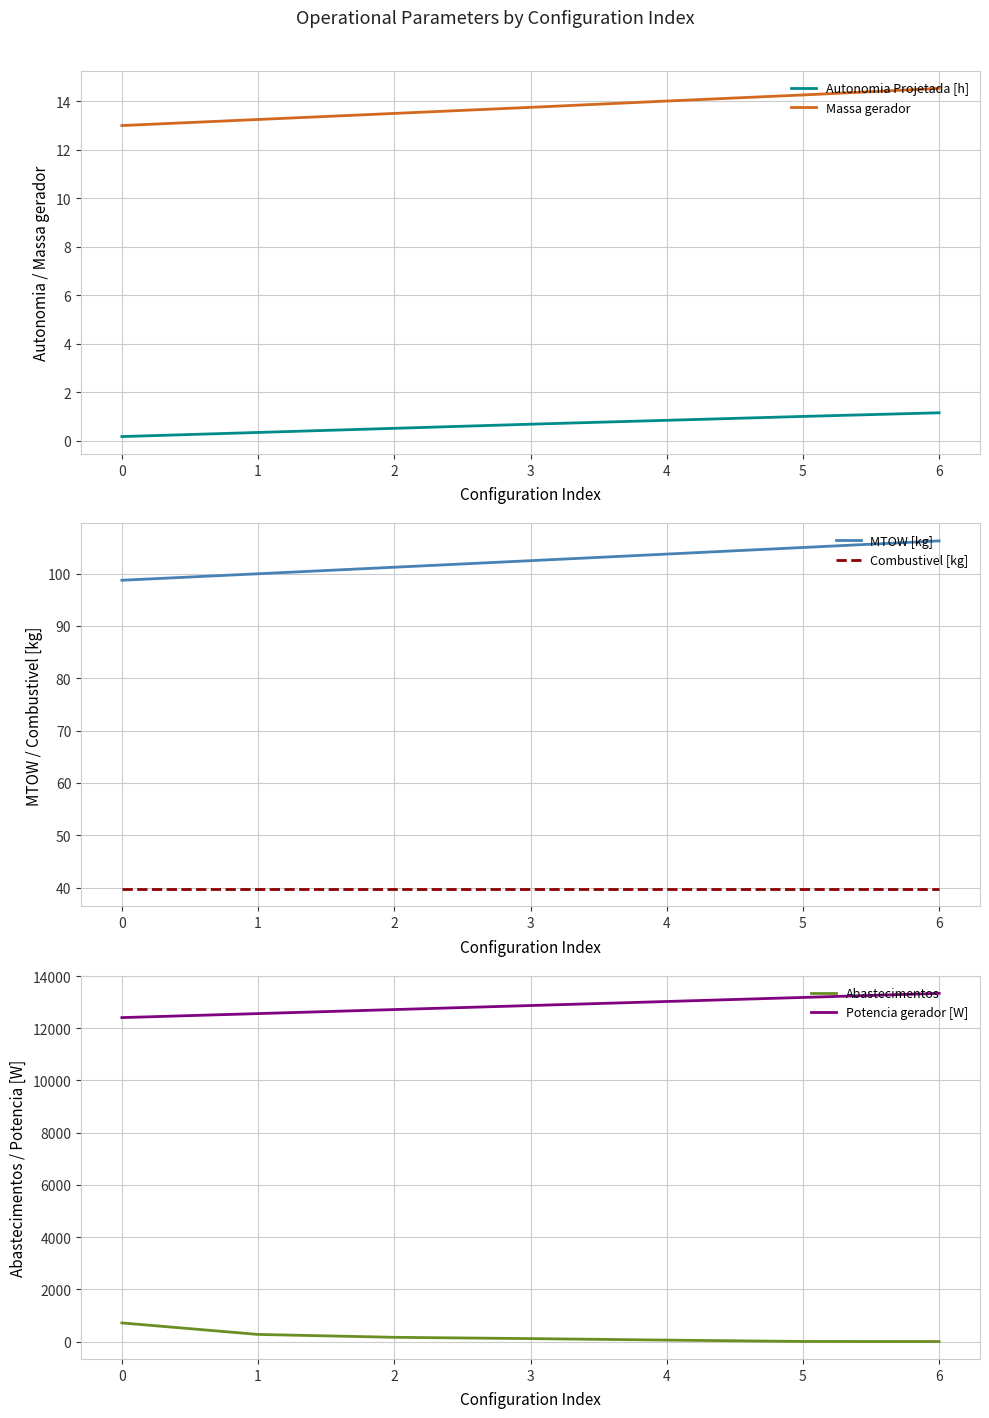

Count the number of categories in the chart.

7